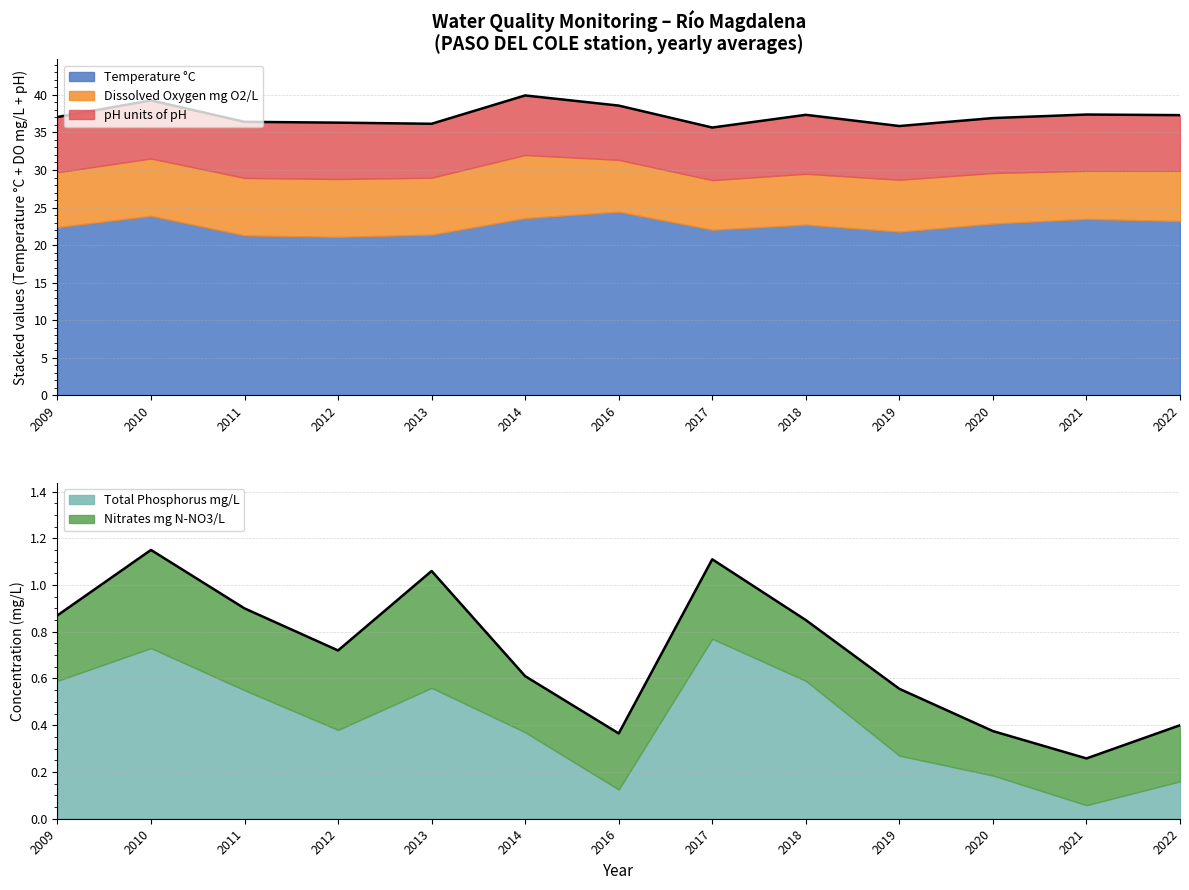

How many lines are shown in the chart?

5